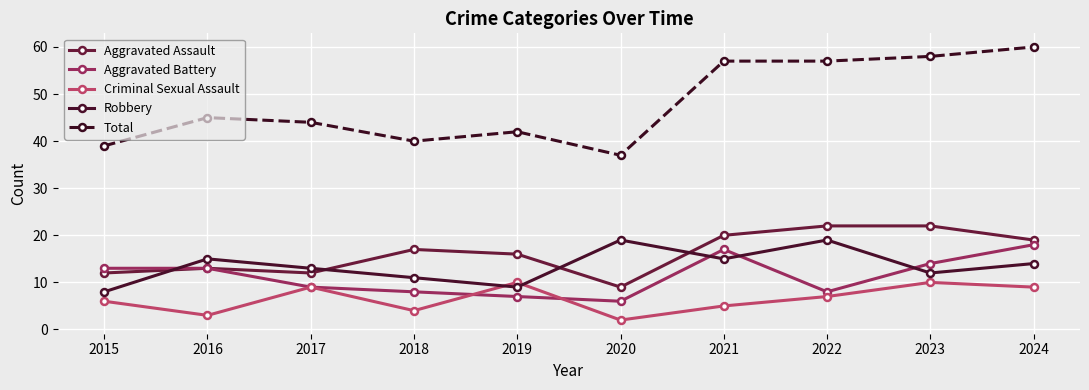

Does the chart display data point markers on the line(s)?

Yes